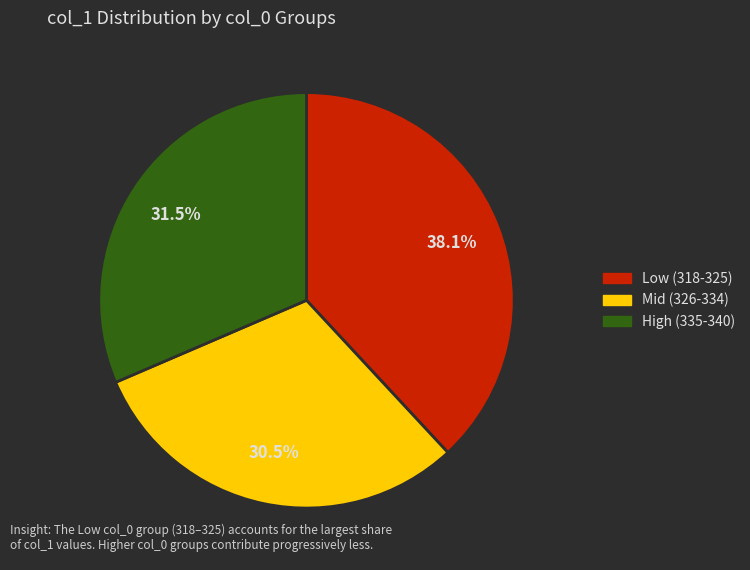

Does any single category account for the majority?

No